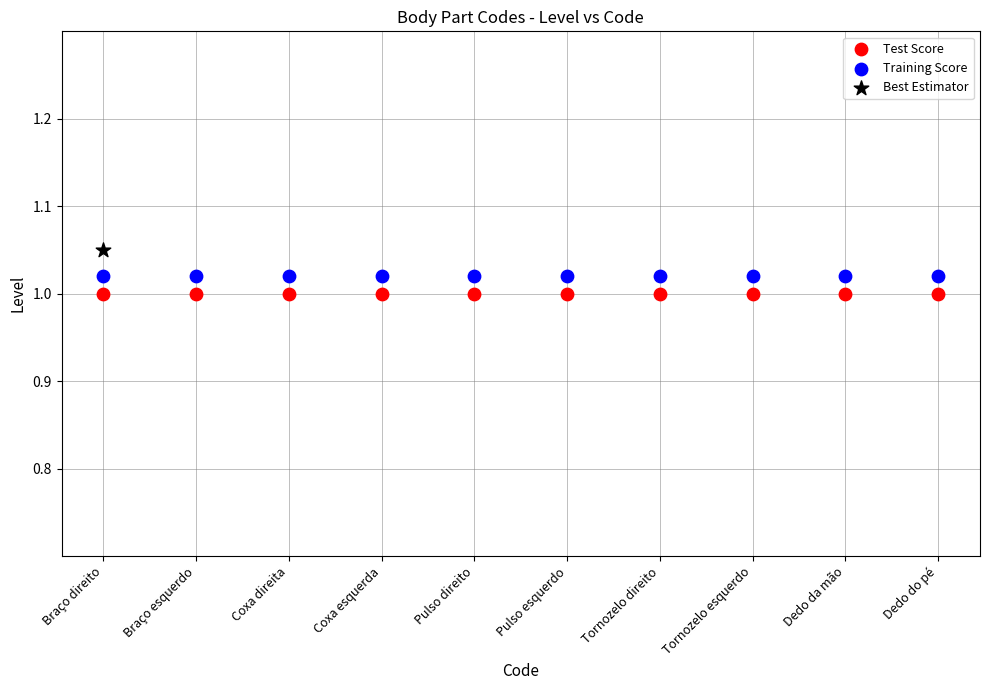

What are all the series names shown in the legend?

Test Score, Training Score, Best Estimator